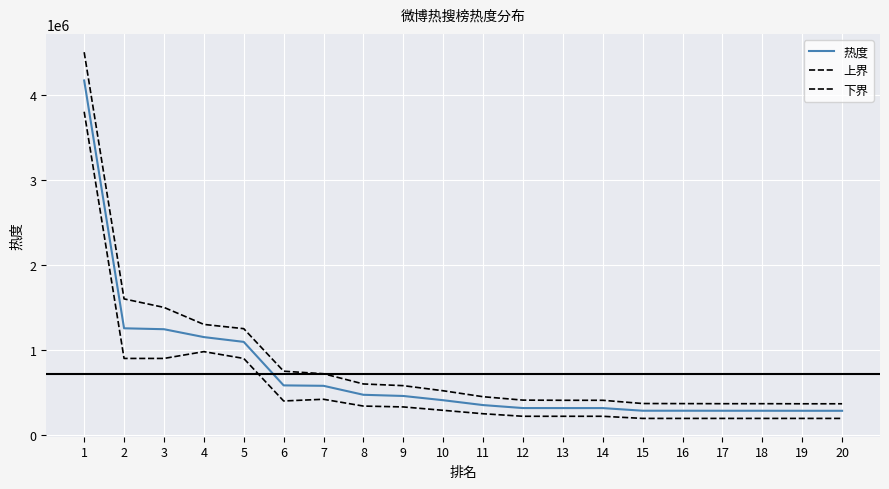

True or false: 上界 has a value of 408000 at 14.

True